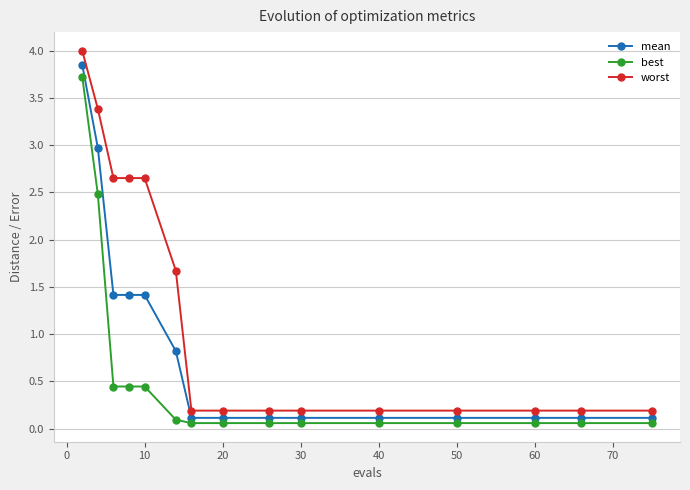

What is the difference between the maximum and second lowest values in the worst series?

3.8